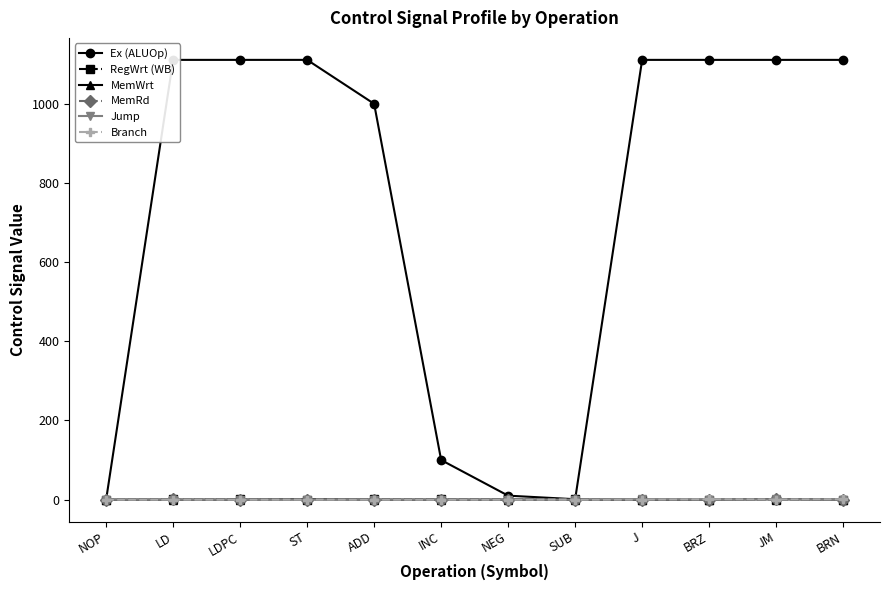

Does the chart display data point markers on the line(s)?

Yes